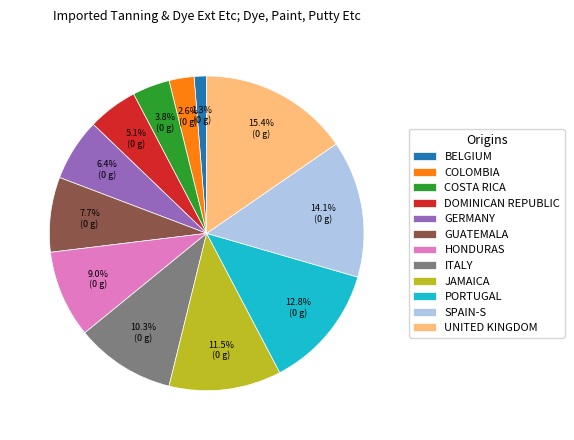

Count the number of slices in the pie.

12